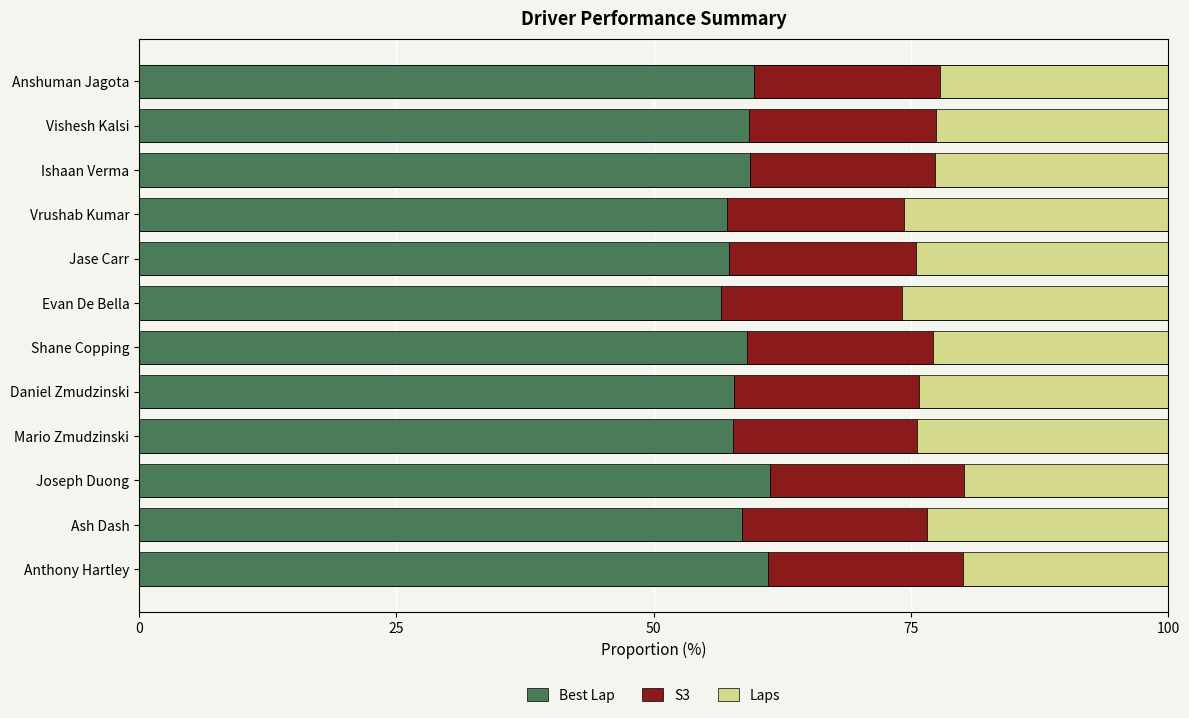

What is the total value across all series at Ishaan Verma?

100.0